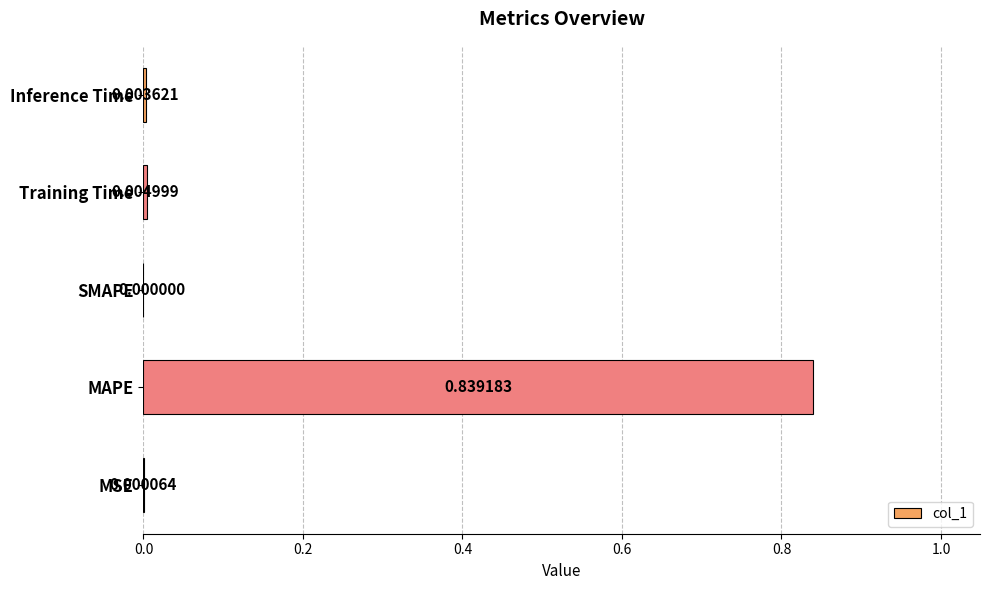

Which category has the highest value across all series?

MAPE